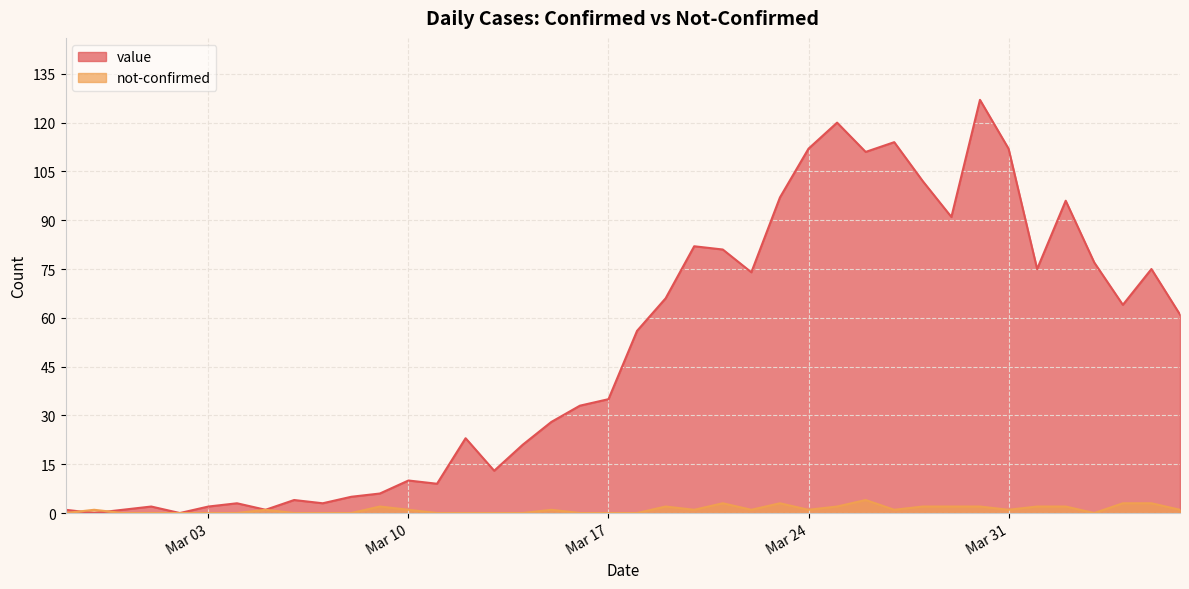

Reading left to right, extract all data points from this chart.

value: 1	0	1	2	0	2	3	1	4	3	5	6	10	9	23	13	21	28	33	35	56	66	82	81	74	97	112	120	111	114	102	91	127	112	75	96	77	64	75	61
not-confirmed: 0	1	0	0	0	0	0	1	0	0	0	2	1	0	0	0	0	1	0	0	0	2	1	3	1	3	1	2	4	1	2	2	2	1	2	2	0	3	3	1